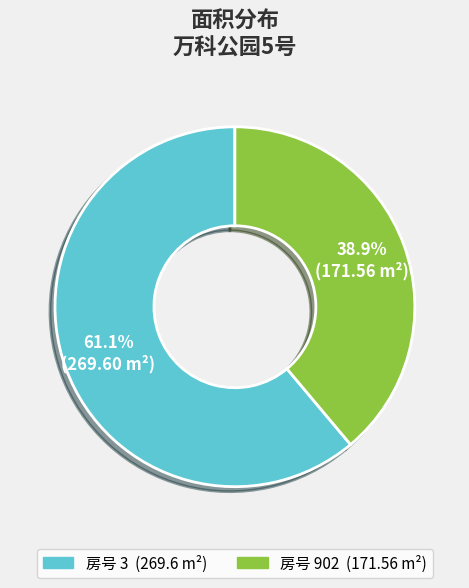

Is there any slice that represents more than half of the pie?

Yes